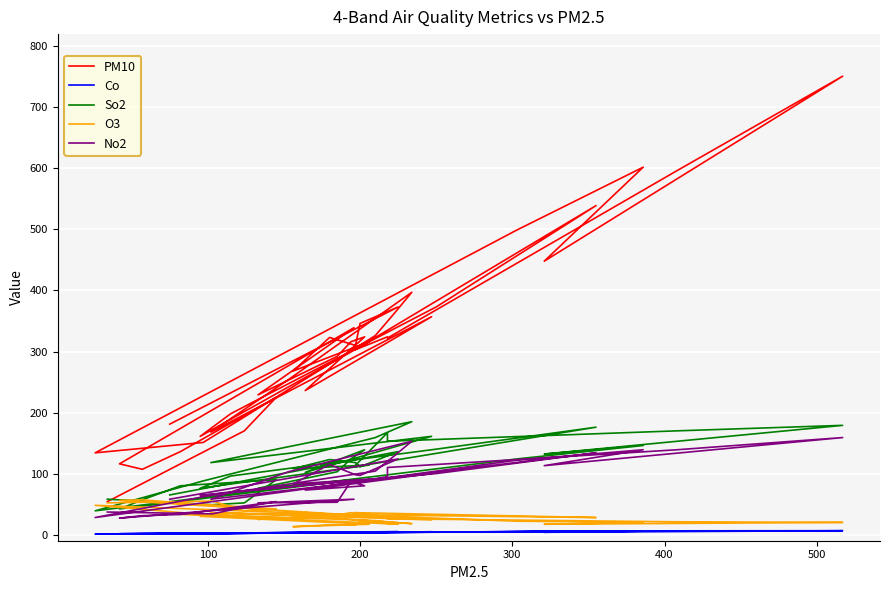

True or false: Co has more than 0 interior local peaks.

True